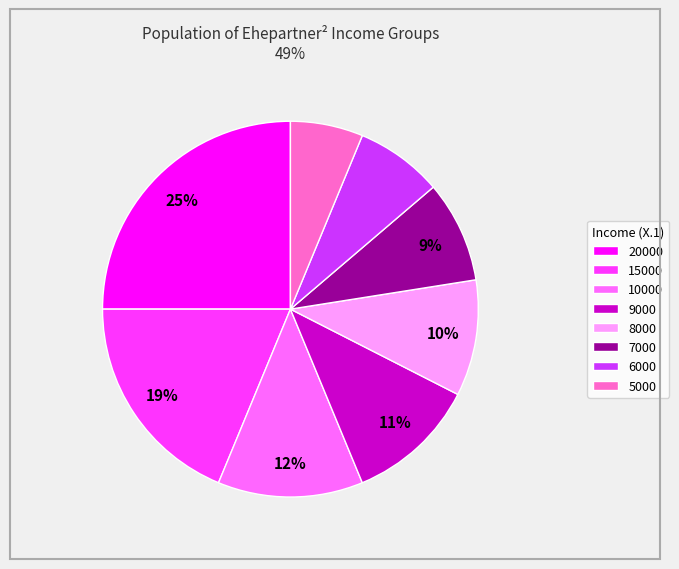

Is there a majority slice in this chart?

No